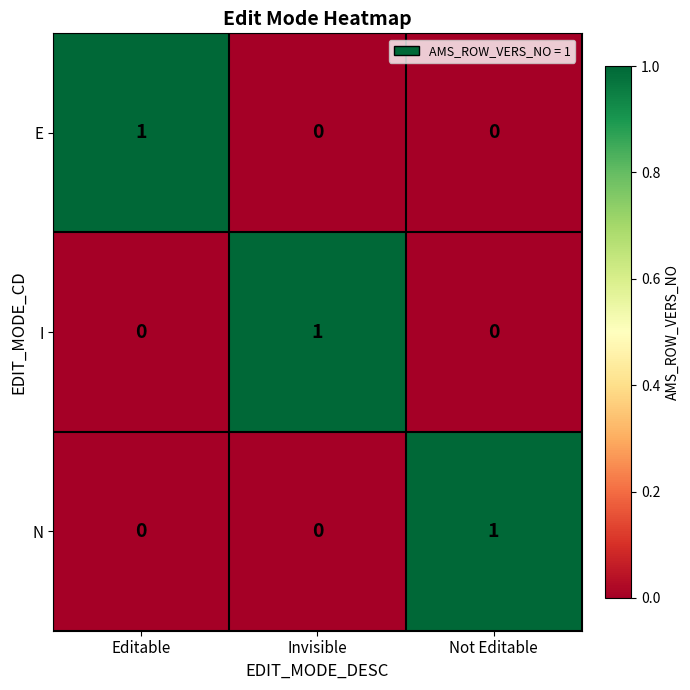

Count the number of categories in the chart.

3